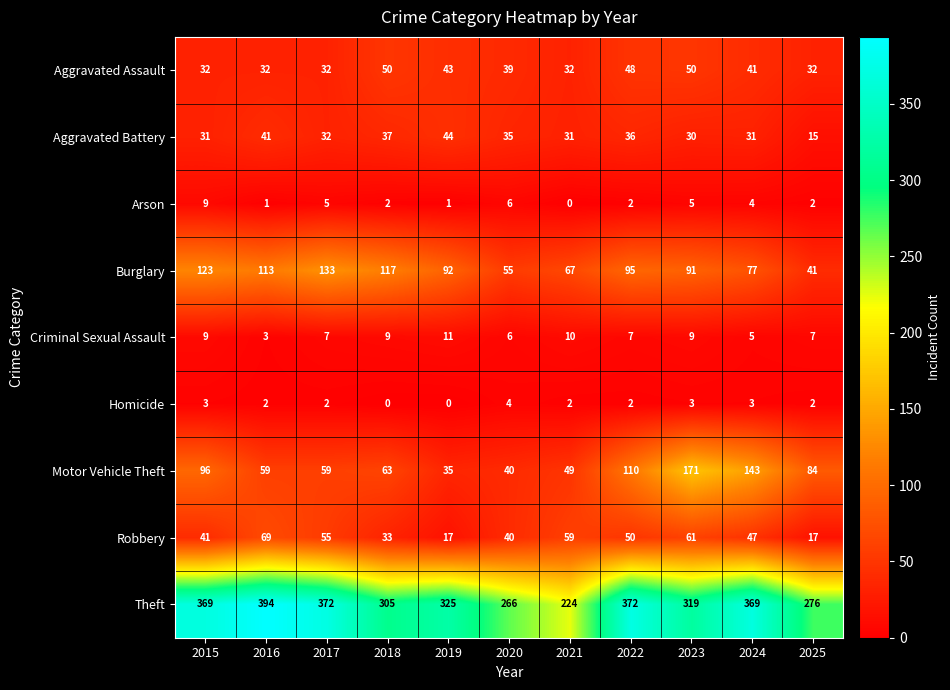

Between 2020 and 2021, which series saw the biggest shift?

Theft